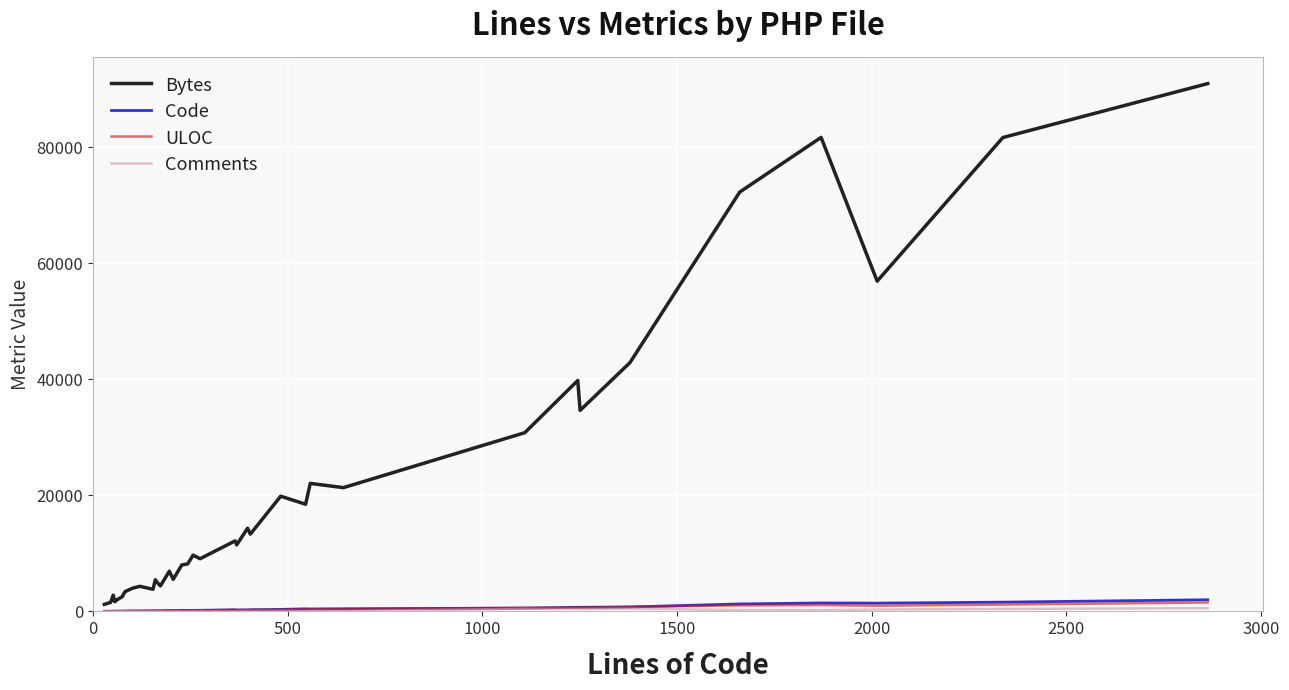

What is the minimum value for Comments?

16